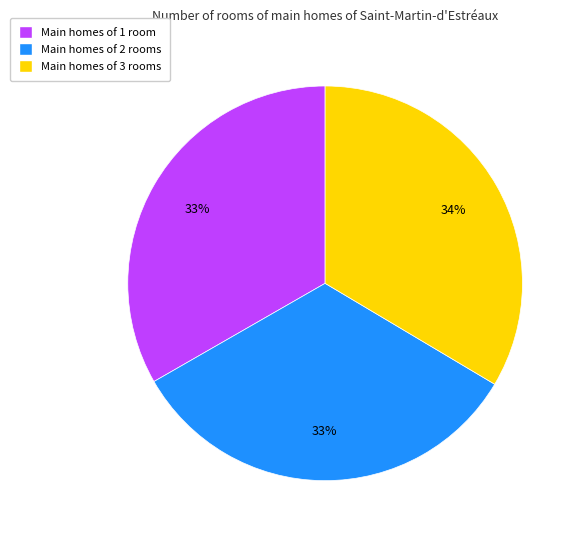

How many slices are in this pie chart?

3